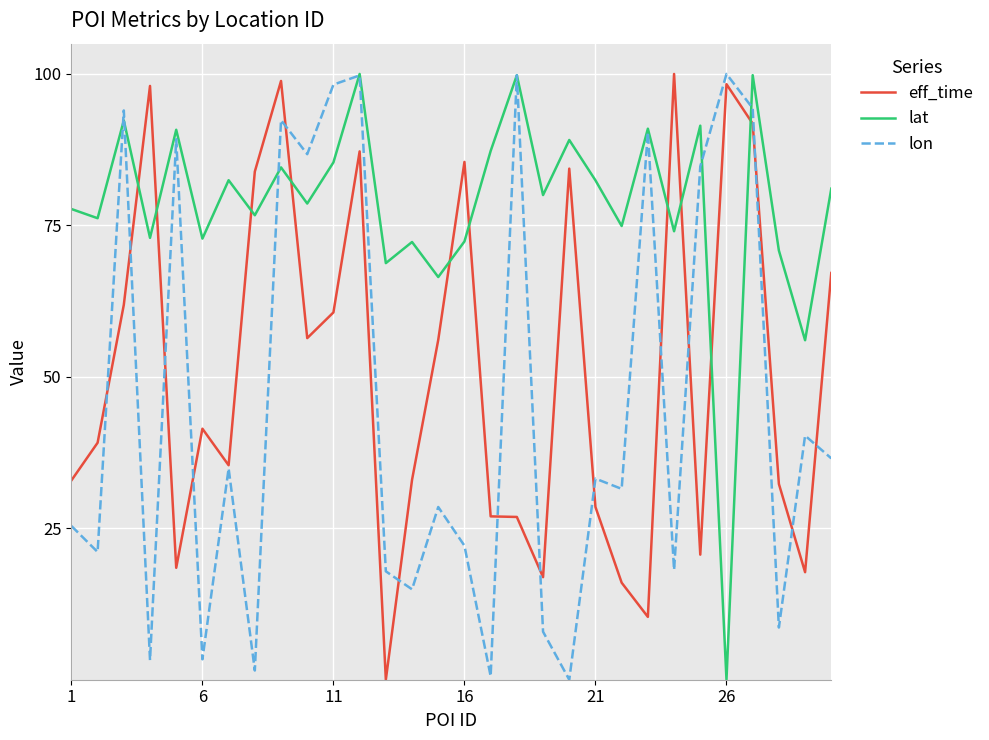

How many lines are shown in the chart?

3